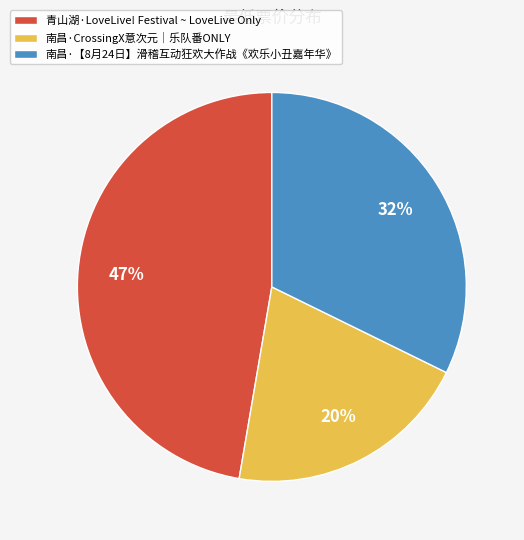

Is the sum of 南昌·【8月24日】滑稽互动狂欢大作战《欢乐小丑嘉年华》 and 青山湖·LoveLive! Festival ~ LoveLive Only greater than half?

Yes